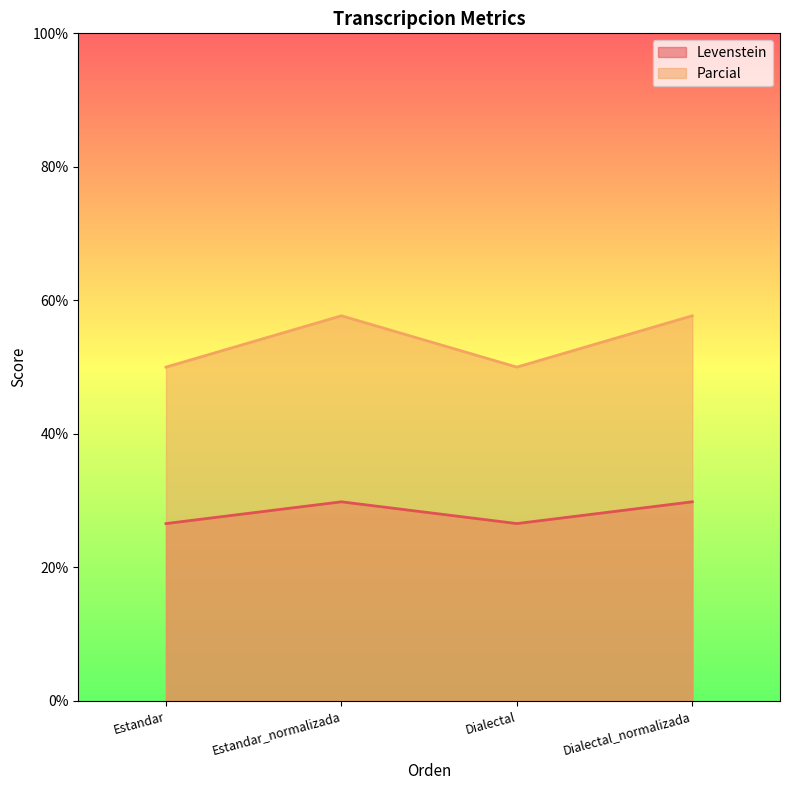

How many distinct data groups are displayed?

2